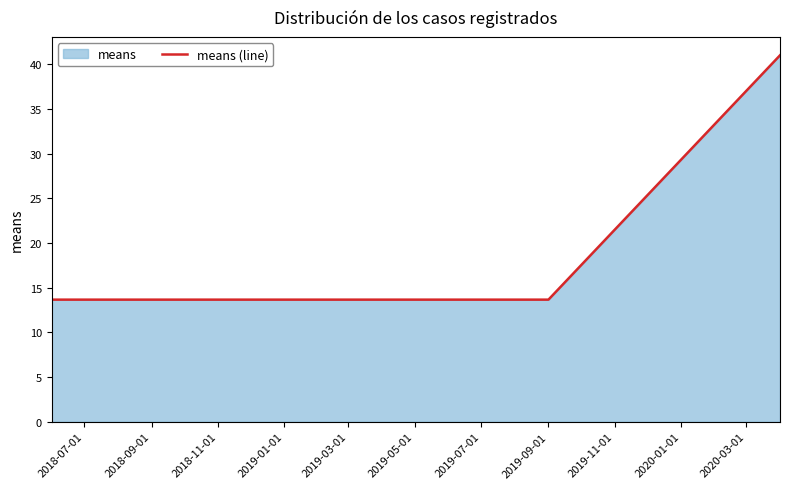

True or false: the data shows 5.7 at 2019-09-01.

False